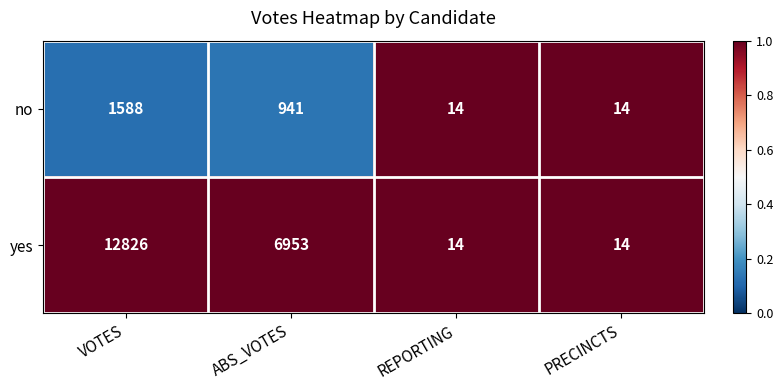

At ABS_VOTES, list the series in order from smallest to largest.

no, yes